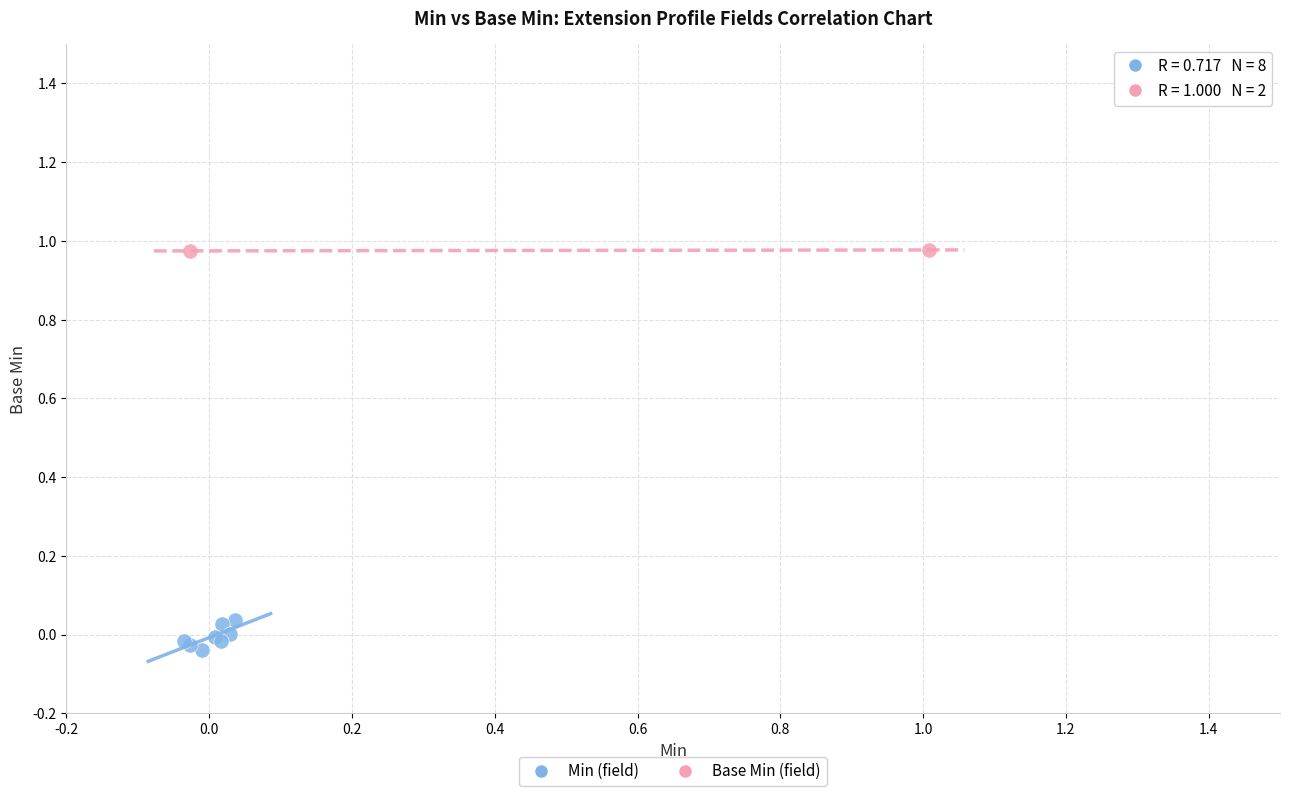

Which series reaches the minimum Y coordinate?

Min (field)